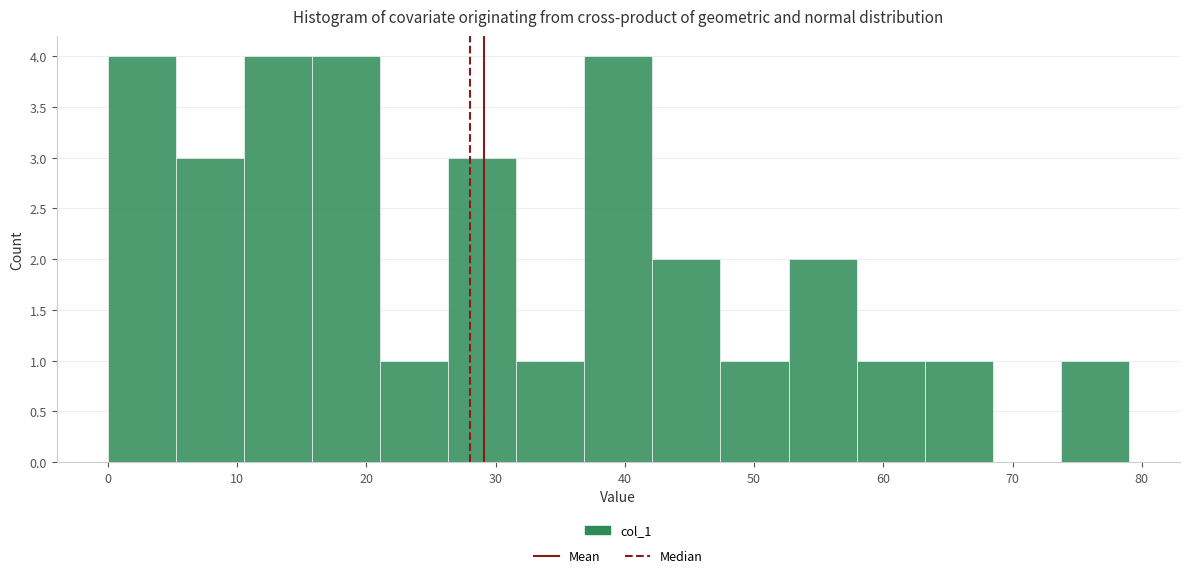

Reading left to right, transcribe this chart: for each bar, give the range it covers on the x-axis and its height. Neither the bar edges nor the heights are printed on the chart, so give them approximately, as read against the axes.

0 to 5: 4
5 to 11: 3
11 to 16: 4
16 to 21: 4
21 to 26: 1
26 to 32: 3
32 to 37: 1
37 to 42: 4
42 to 47: 2
47 to 53: 1
53 to 58: 2
58 to 63: 1
63 to 68: 1
68 to 74: 0
74 to 79: 1